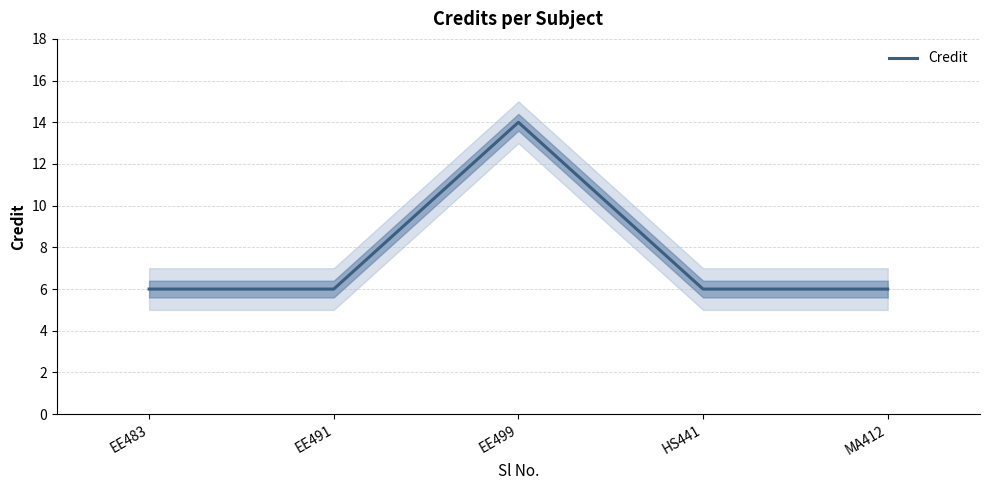

Reading left to right, what are all the values shown in this chart?

6	6	14	6	6